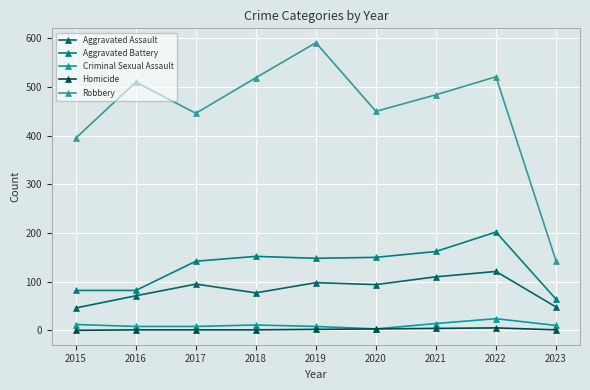

What value does the Homicide series have at 2019?

2